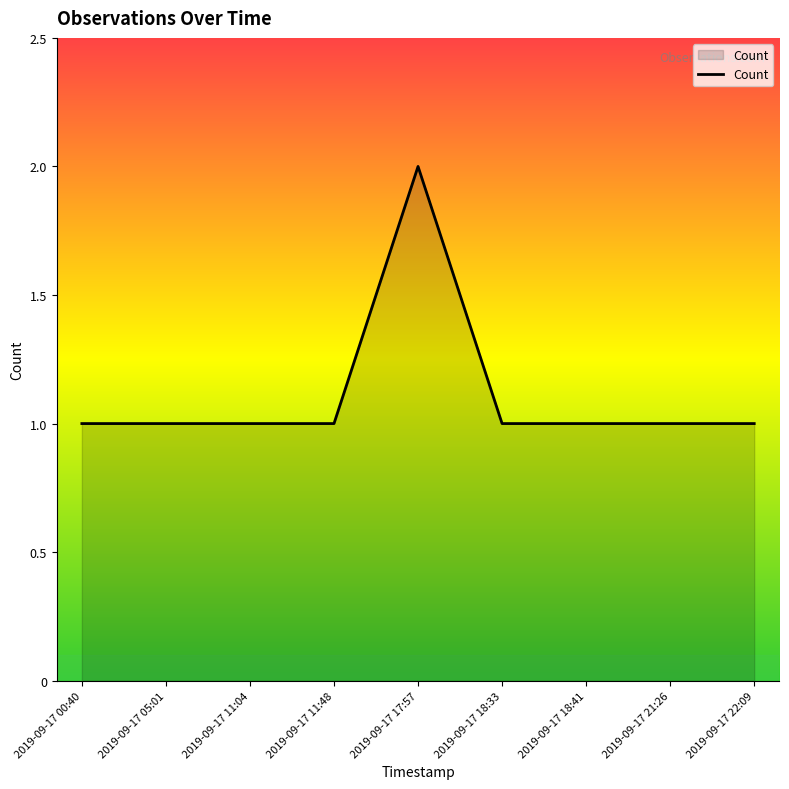

What is the maximum value shown in the chart?

2